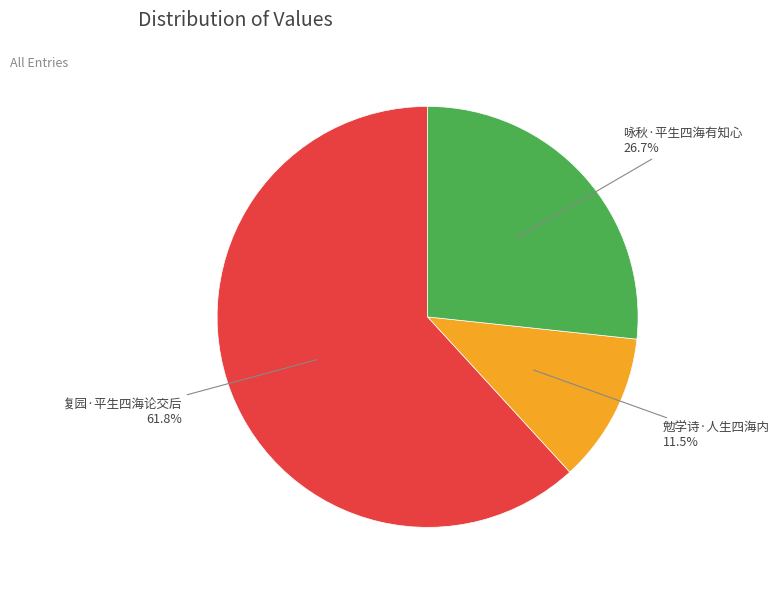

Is there any slice that represents more than half of the pie?

Yes